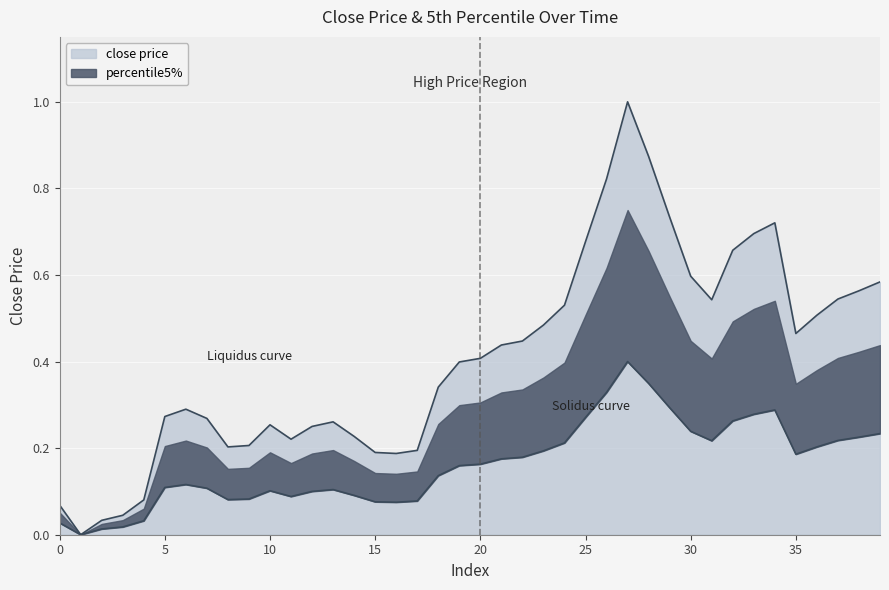

What is the maximum value shown in the chart?

1.0